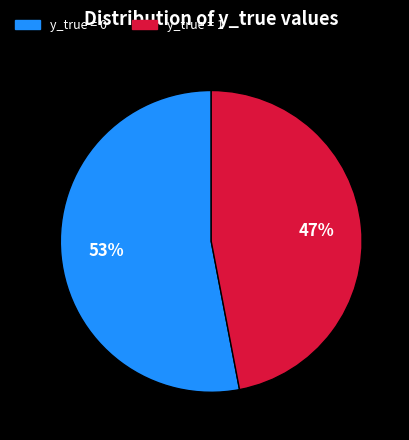

Which has a higher value, y_true = 1 or y_true = 0?

y_true = 0